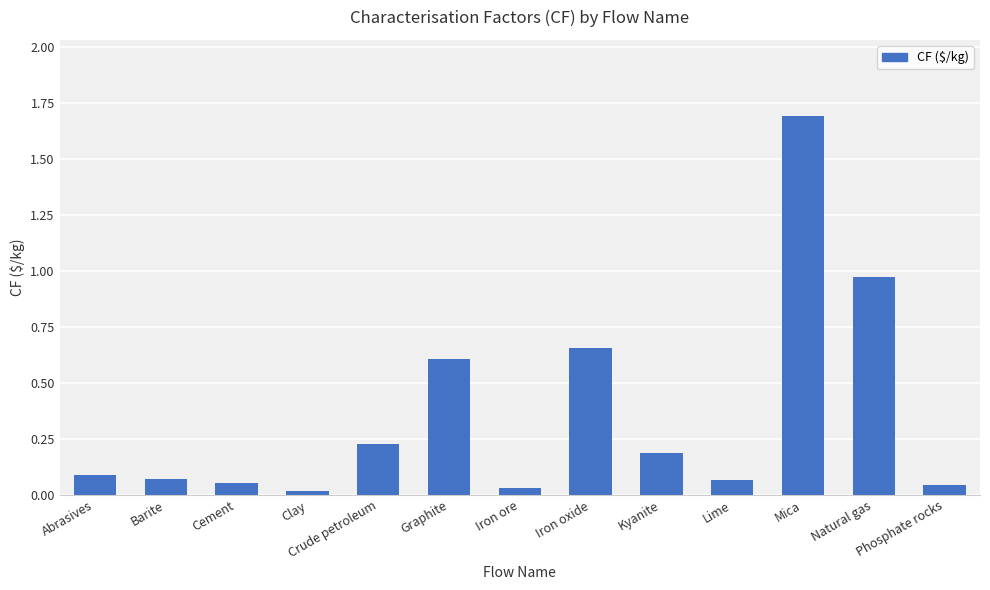

Is it true that the value at Barite is 0.0?

False